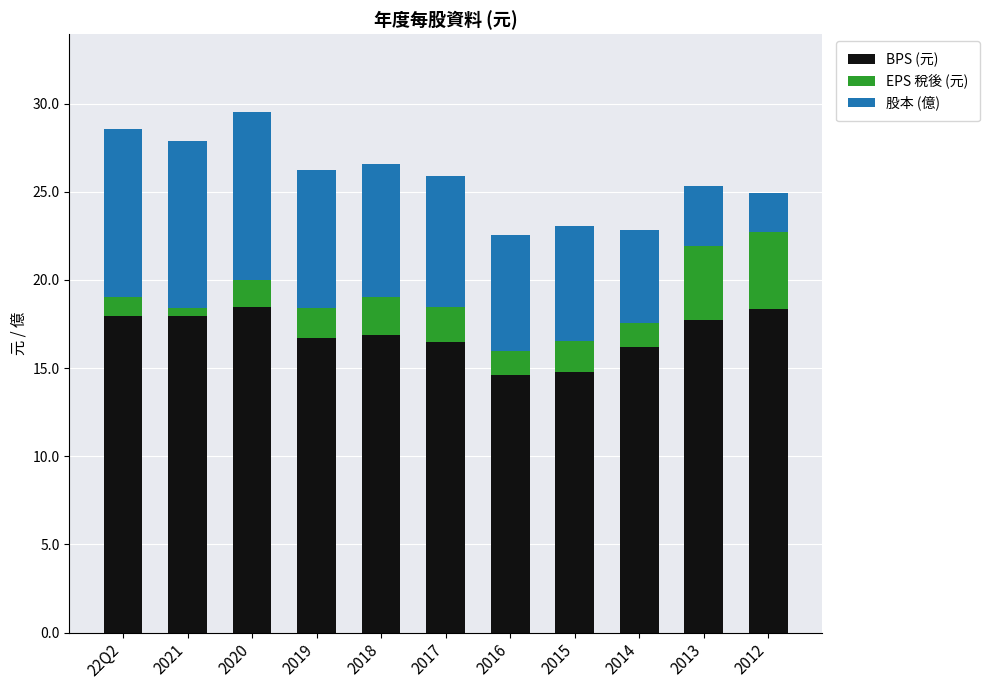

What is the sum of the BPS (元) values at 2012 and 2018?

35.2